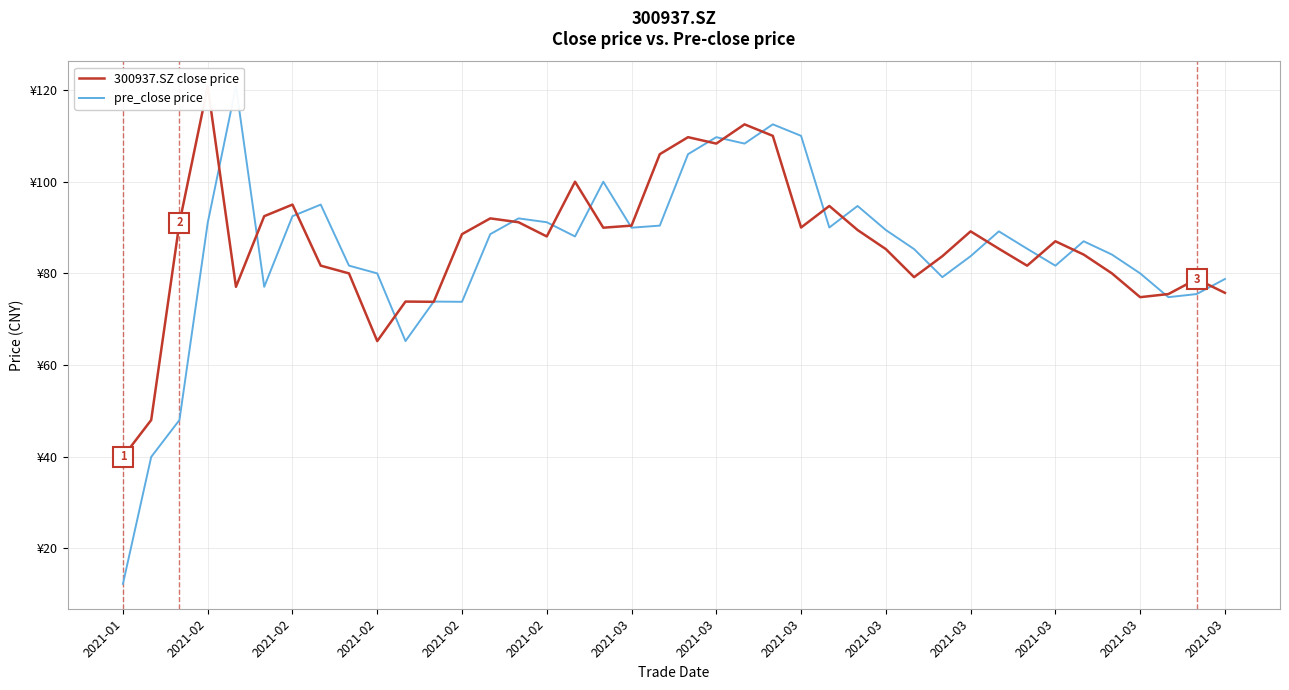

Rank the series at 2021-03 from highest to lowest value.

300937.SZ close price, pre_close price